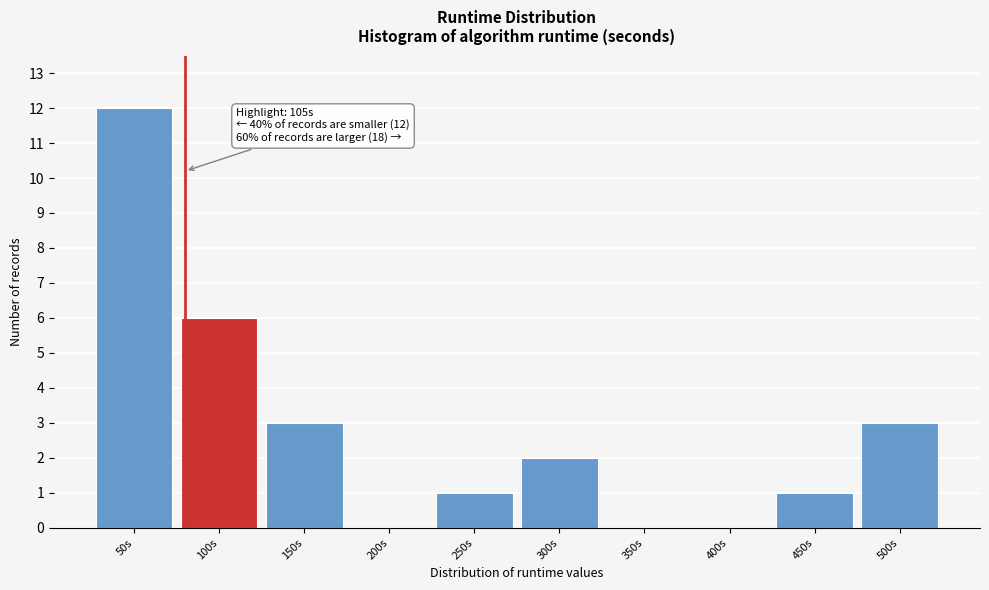

Reading right to left, extract all data points from this chart.

500s=3	450s=1	400s=0	350s=0	300s=2	250s=1	200s=0	150s=3	100s=6	50s=12